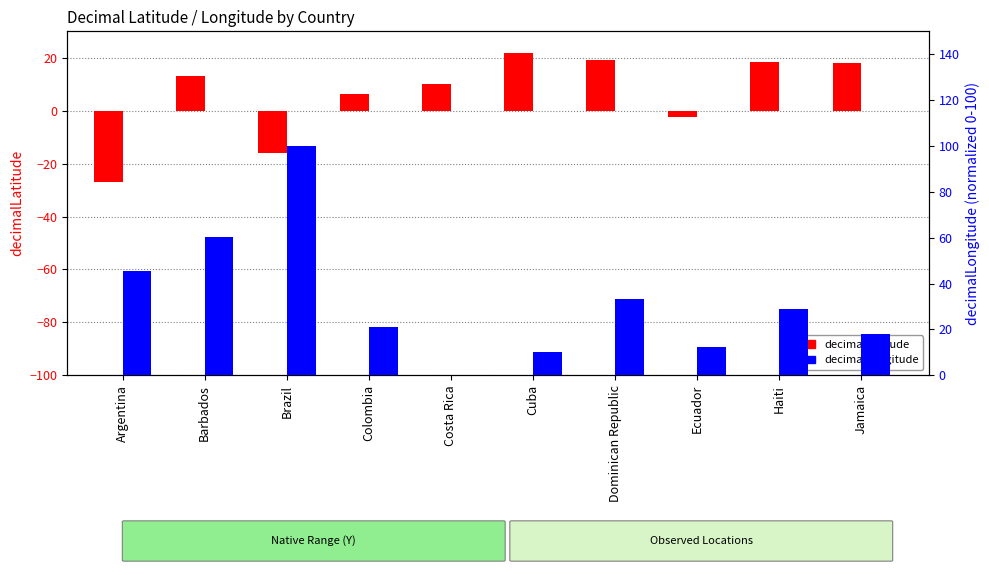

What is the label of the 3rd bar from the right?

Ecuador